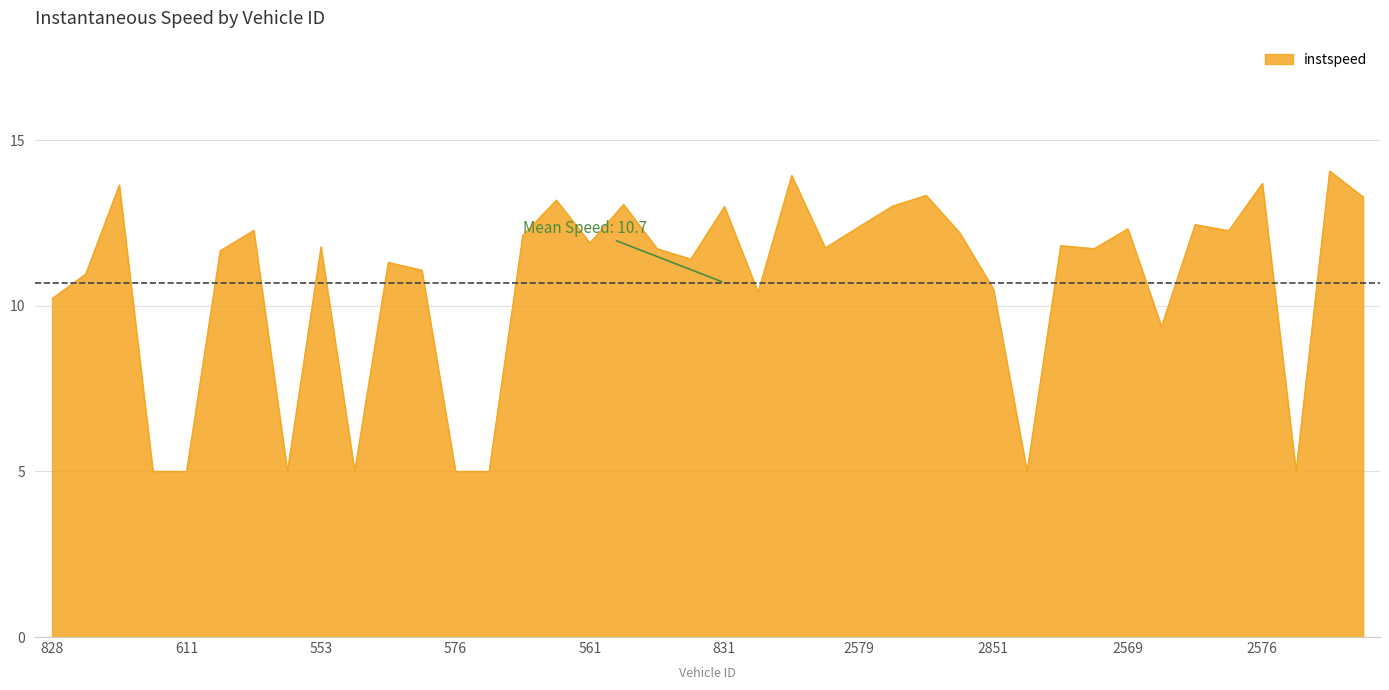

What is the maximum value shown in the chart?

14.1